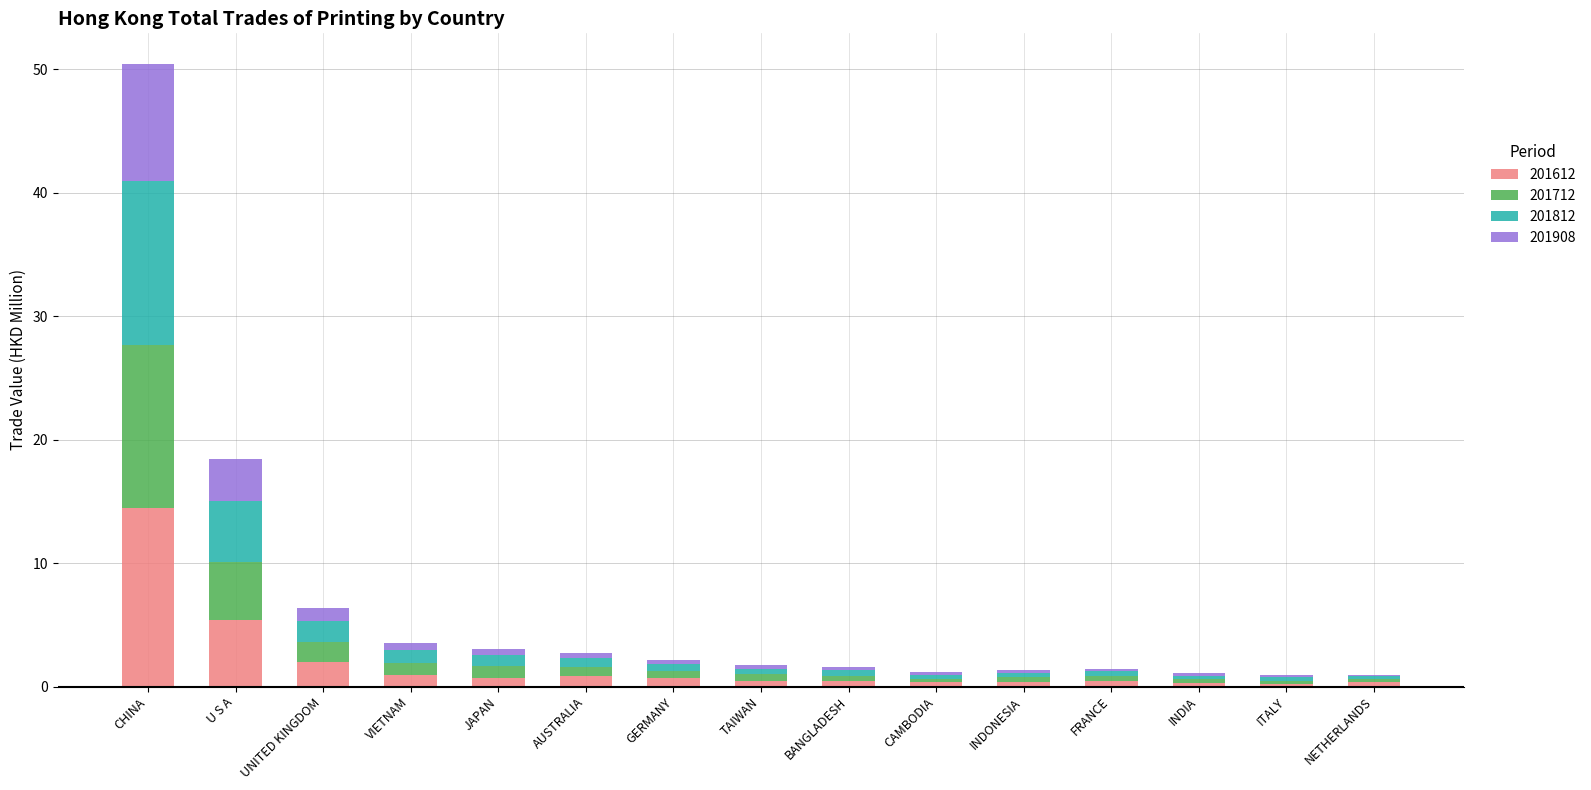

What is the highest value of the 201612 series?

14.5